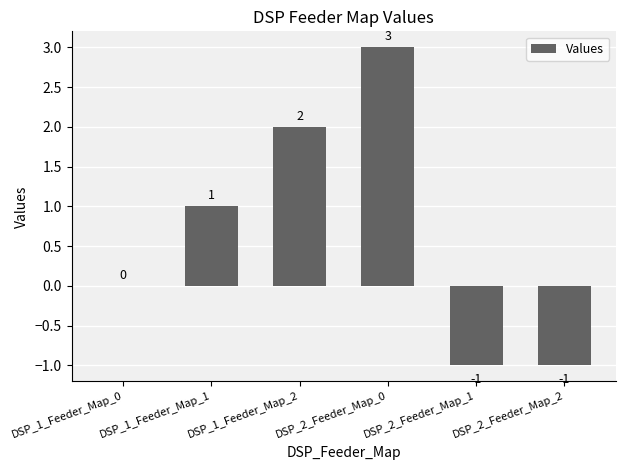

How many distinct data groups are displayed?

1